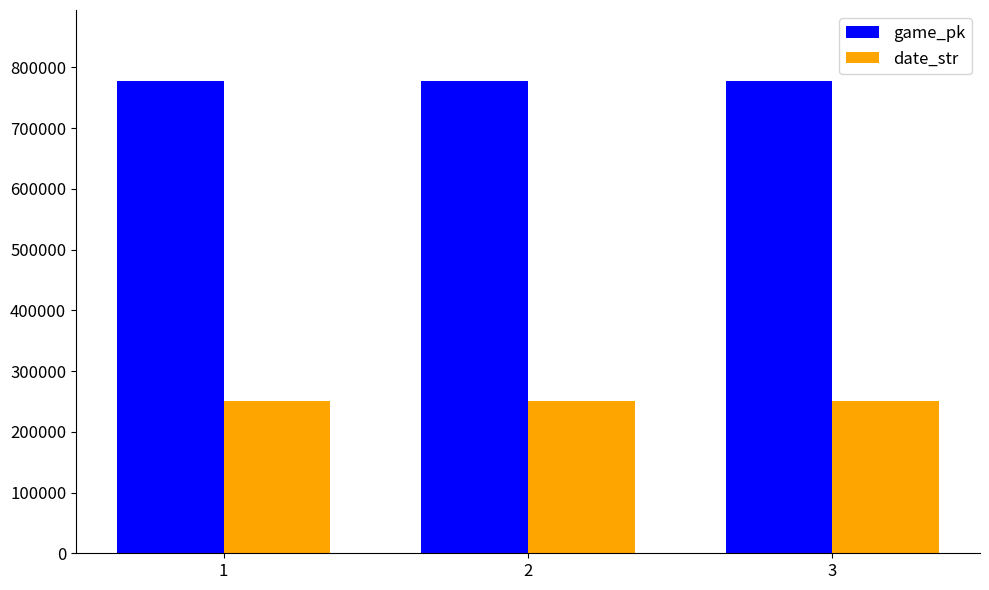

What is the sum of all date_str values?

751590